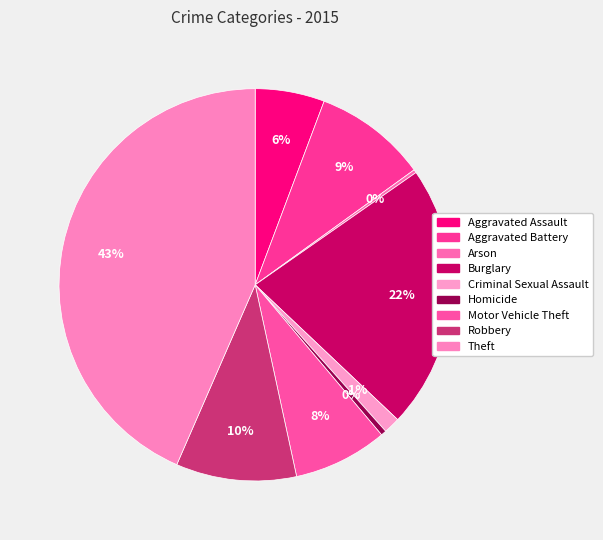

Rank the categories by value from lowest to highest.

Arson, Homicide, Criminal Sexual Assault, Aggravated Assault, Motor Vehicle Theft, Aggravated Battery, Robbery, Burglary, Theft